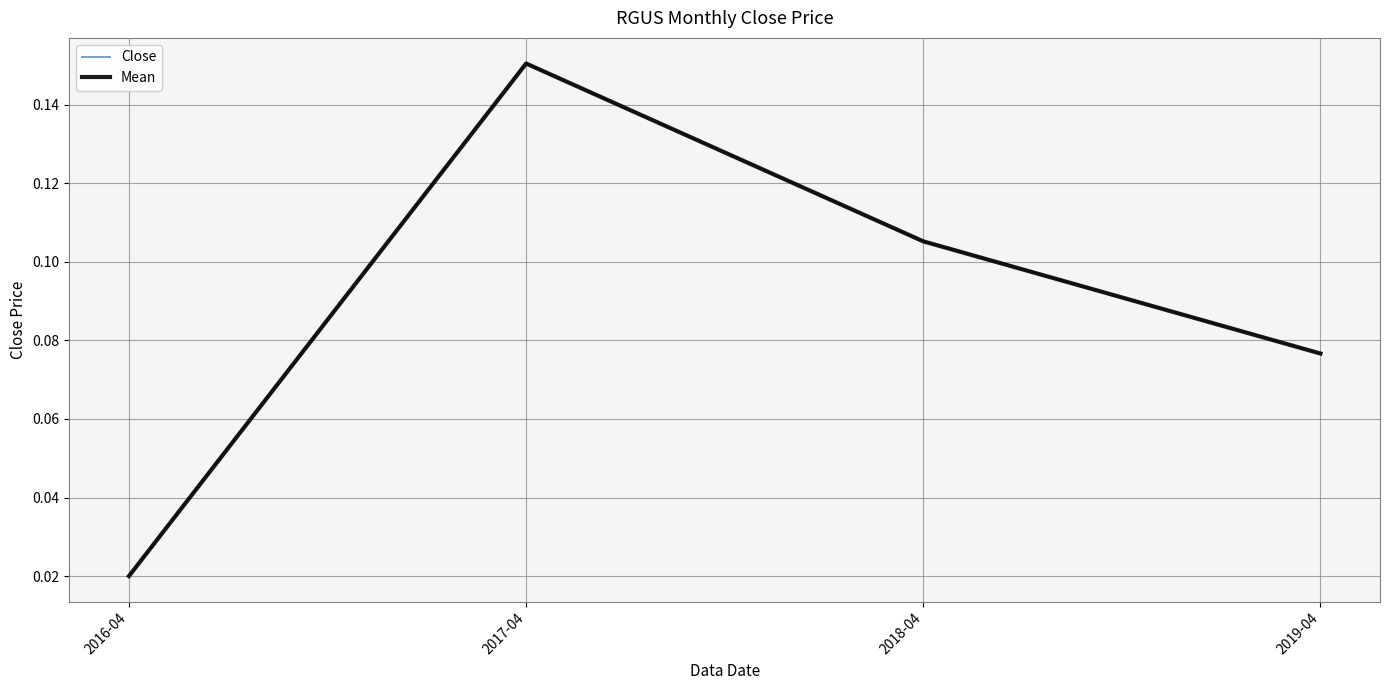

At which category is the sum across all series the highest?

2017-04